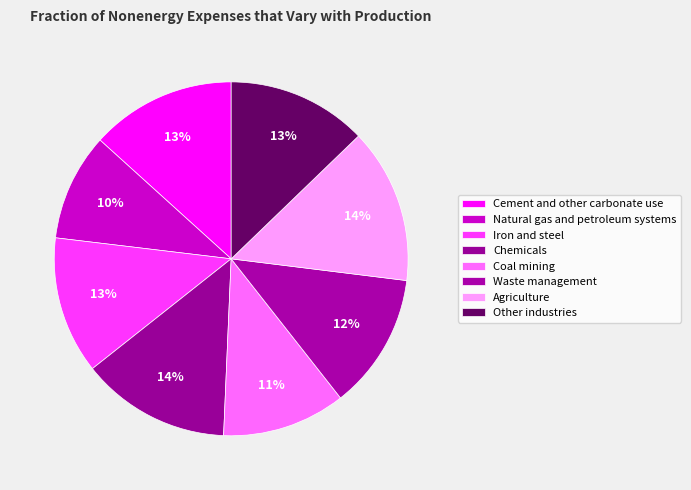

To the nearest percent, what is the difference between the largest and smallest slice percentages?

4%